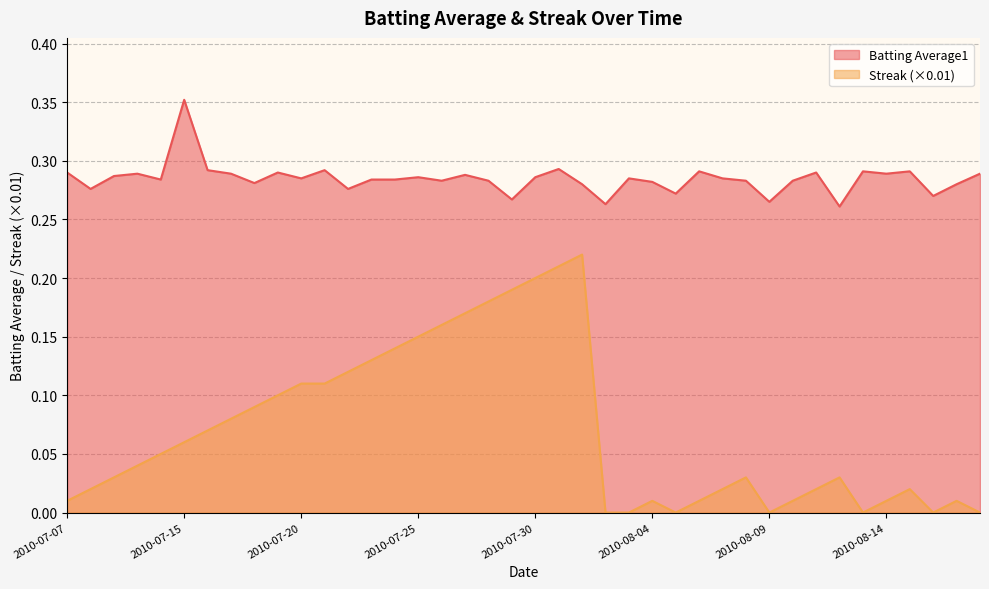

How many lines are shown in the chart?

2